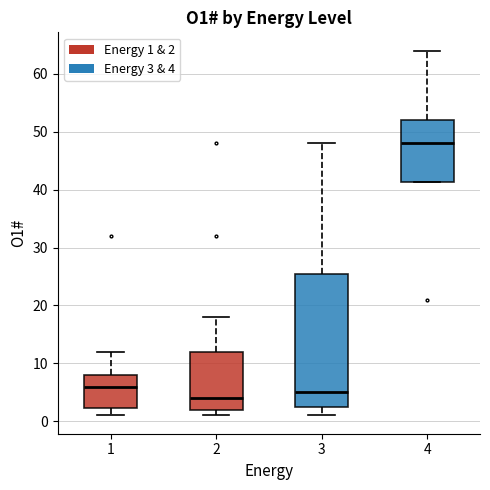

Reading left to right, transcribe this box plot: for each box, give where its median line is, the range the box spans, and where its two whiskers end, as read against the y-axis. The values are not printed on the chart, so give them approximately, as read against the axis.

1: median 6, box 2 to 8, whiskers 1 to 12
2: median 4, box 2 to 12, whiskers 1 to 18
3: median 5, box 3 to 26, whiskers 1 to 48
4: median 48, box 41 to 52, whiskers 41 to 64